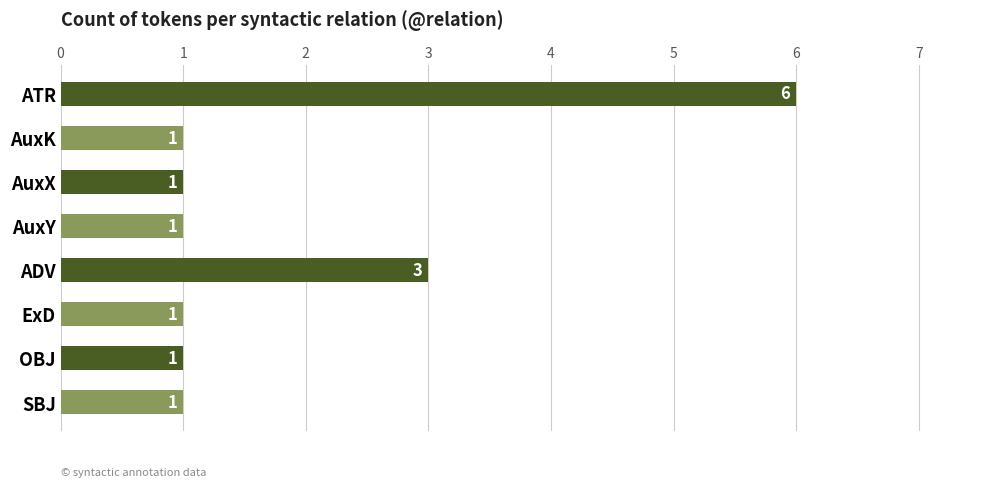

What is the ratio of the value at AuxX to the value at AuxY?

1.0